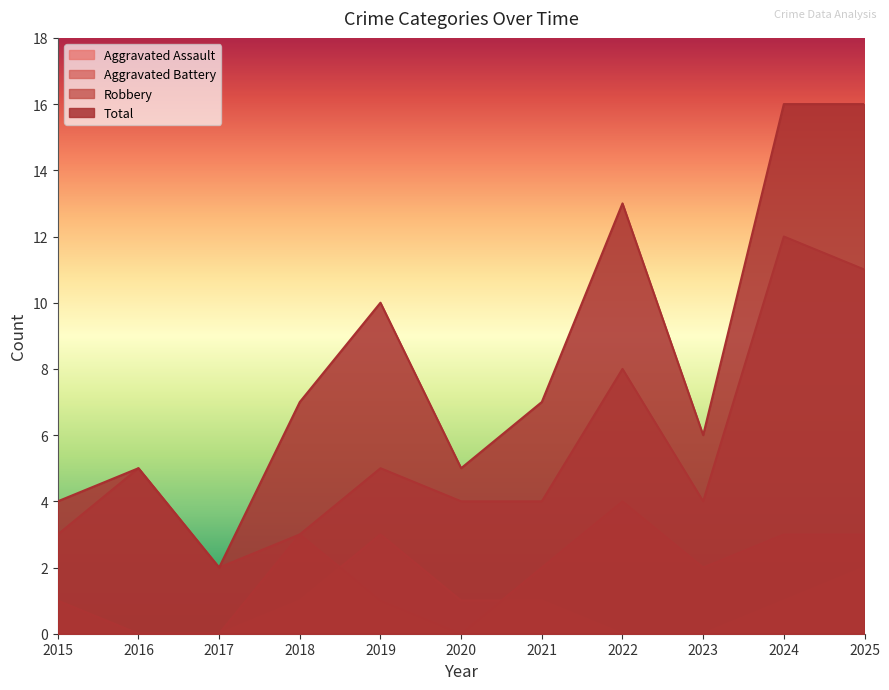

Is the value of Total at 2024 greater than the value of Aggravated Battery at 2025?

Yes